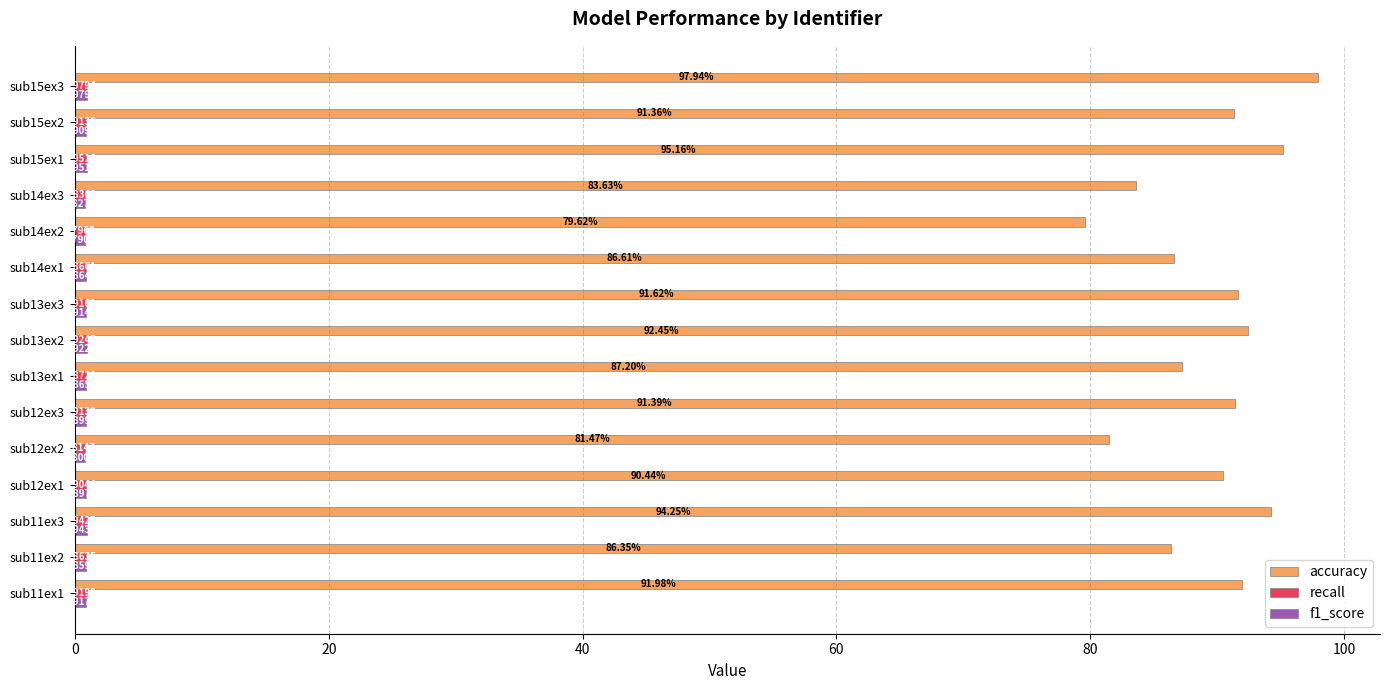

Rank the categories by accuracy value from highest to lowest.

sub15ex3, sub15ex1, sub11ex3, sub13ex2, sub11ex1, sub13ex3, sub12ex3, sub15ex2, sub12ex1, sub13ex1, sub14ex1, sub11ex2, sub14ex3, sub12ex2, sub14ex2